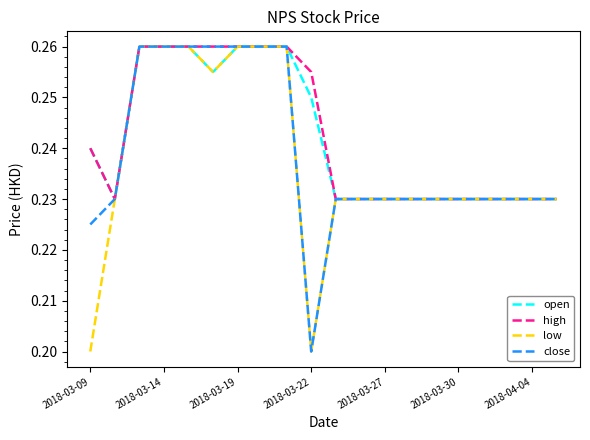

Which category has the lowest value across all series?

2018-03-09